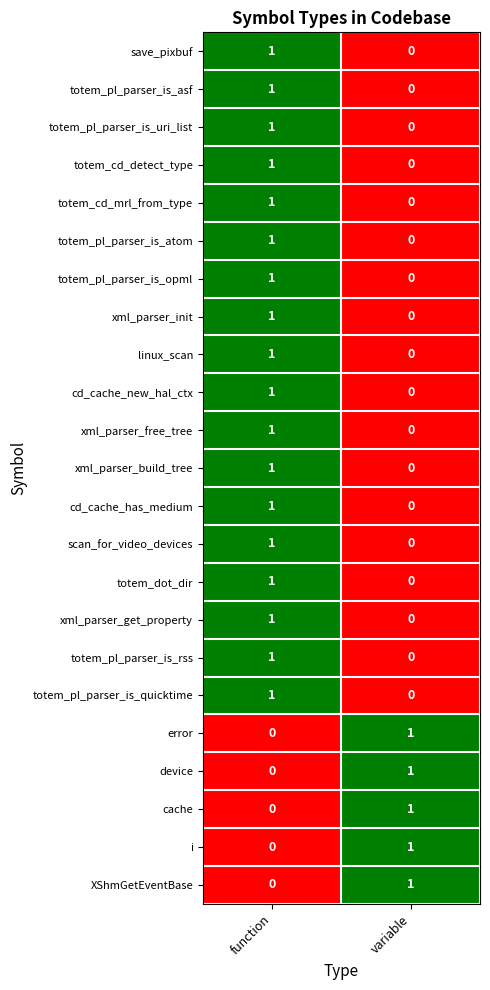

What is the difference between the highest and lowest values at function?

1